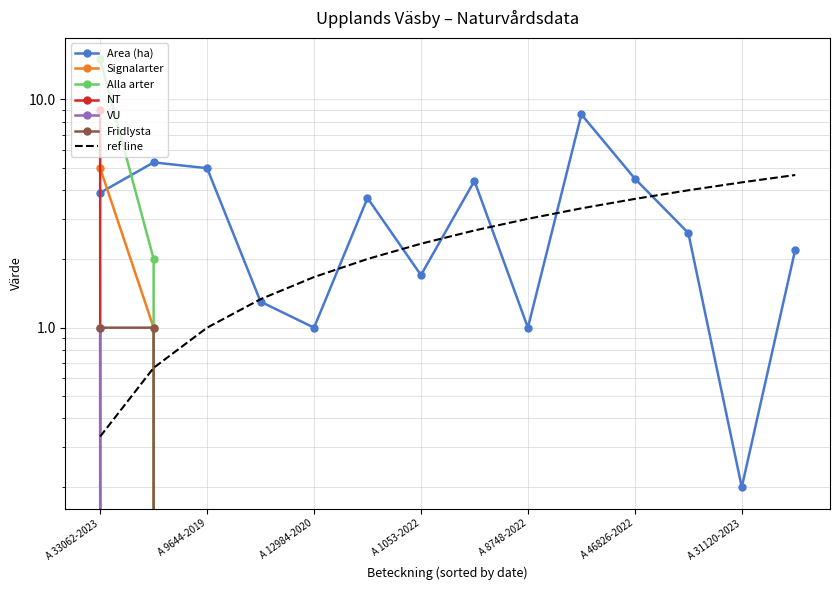

What is the label of the 8th point from the right?

A 1053-2022